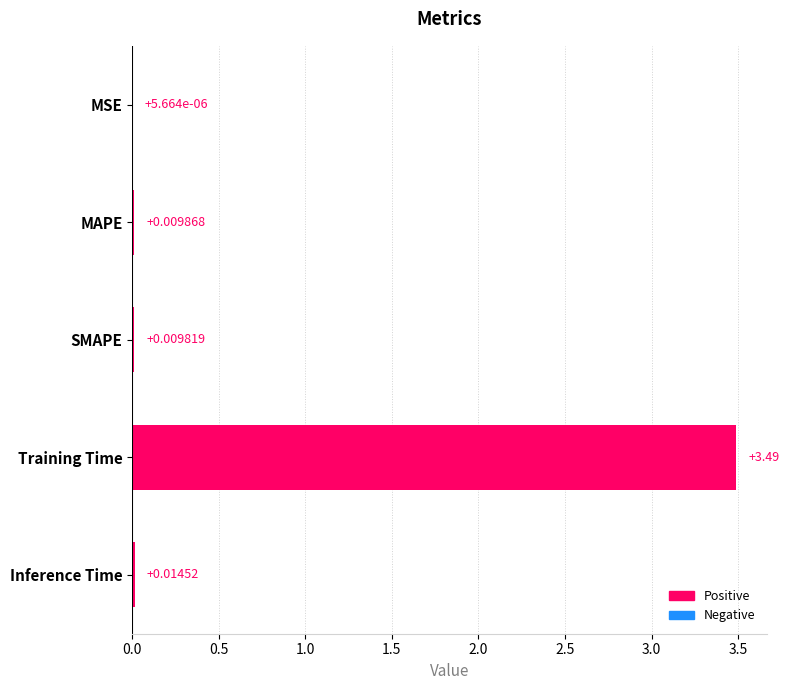

Which has a higher value, MSE or Inference Time?

Inference Time